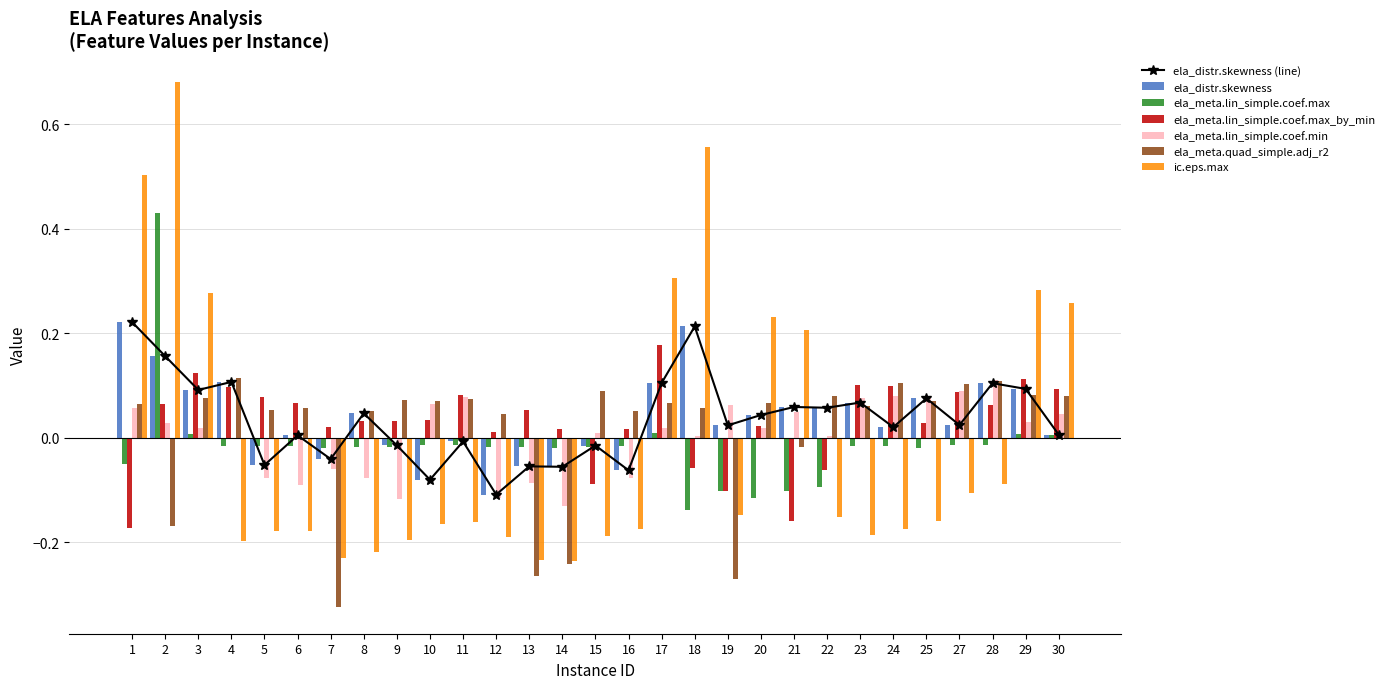

Rank the series at 1 from highest to lowest value.

ic.eps.max, ela_distr.skewness, ela_meta.quad_simple.adj_r2, ela_meta.lin_simple.coef.min, ela_meta.lin_simple.coef.max, ela_meta.lin_simple.coef.max_by_min